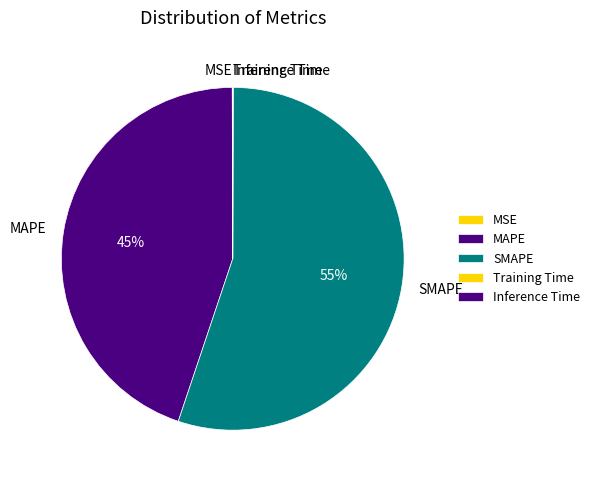

Is it true that MAPE is 45% of the pie?

True